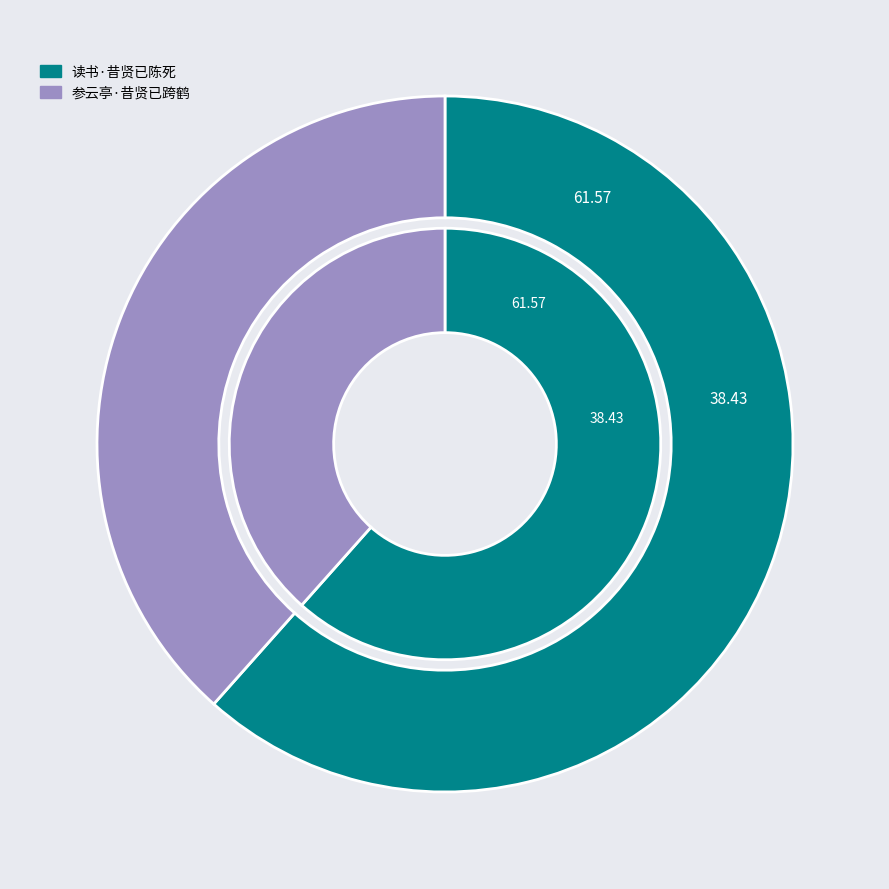

Is there any slice that represents more than half of the pie?

Yes